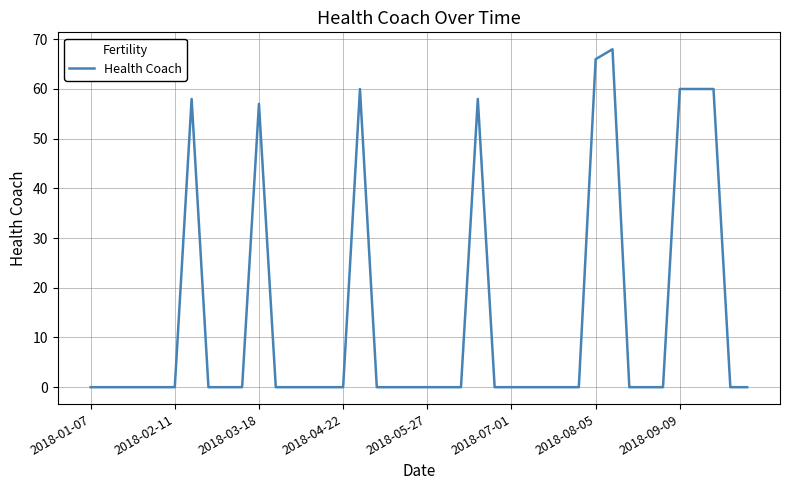

What is the greatest value displayed?

68